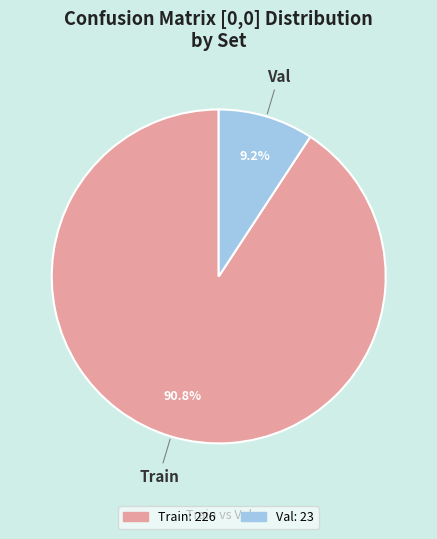

True or false: Train accounts for 86% of the total.

False